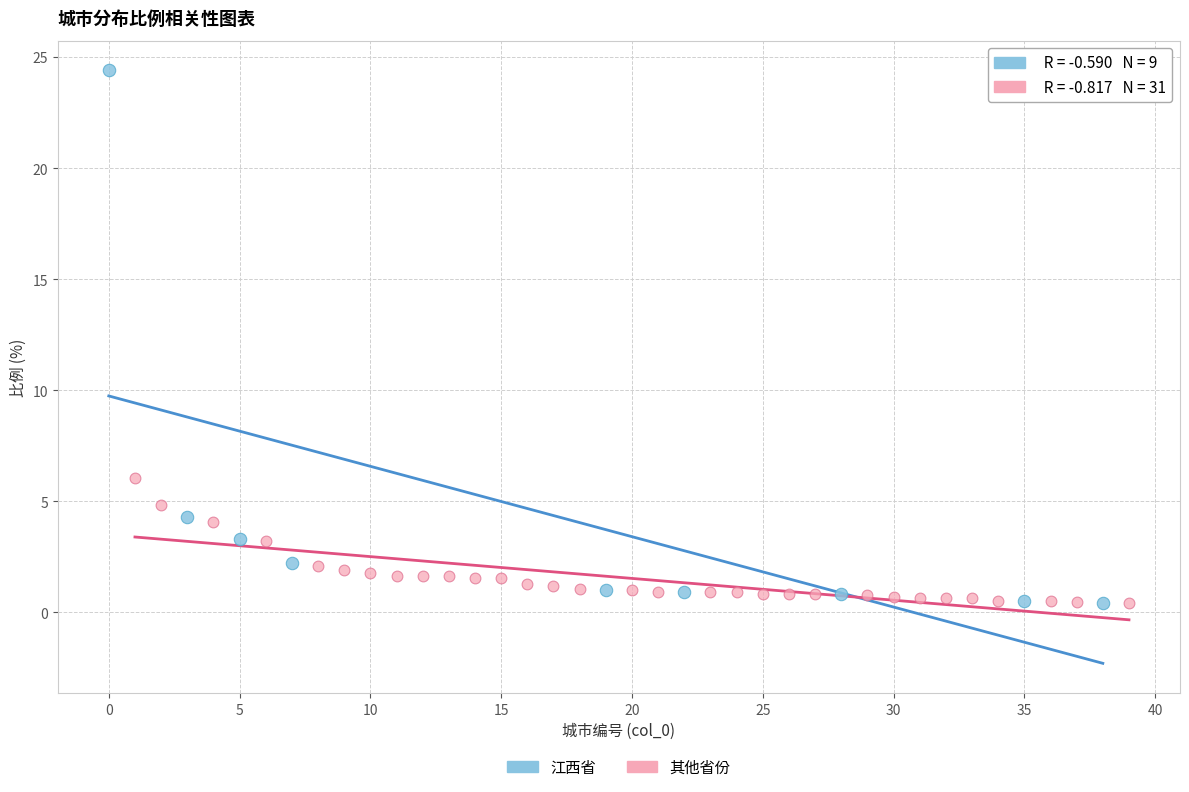

Which series has the widest spread of Y values?

江西省